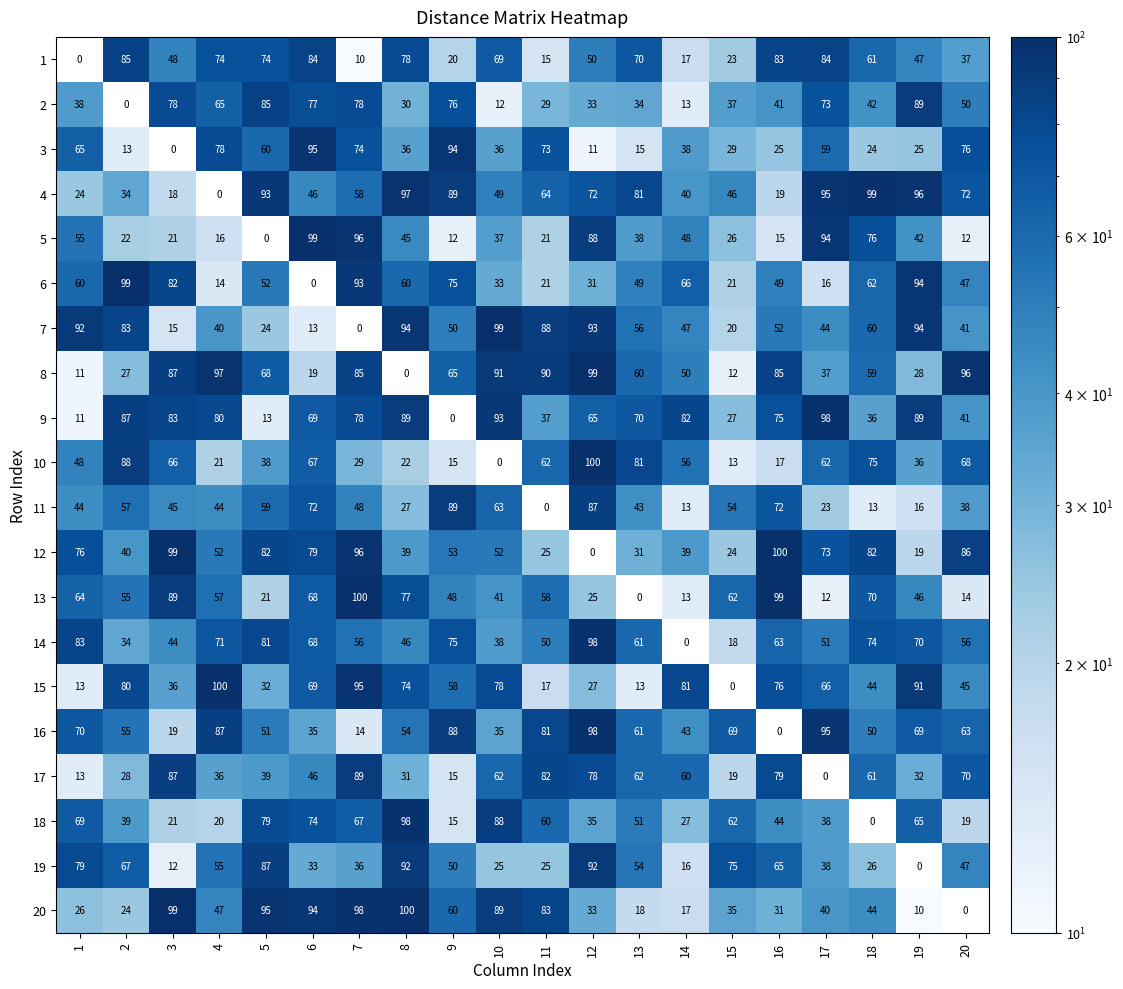

Read the 9 value at 14, to the nearest 5.

80